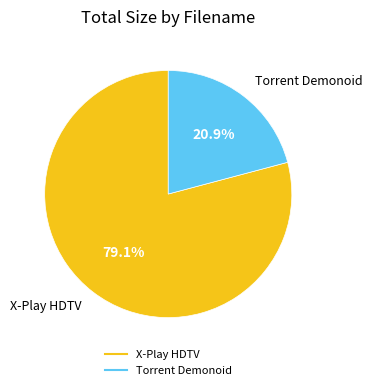

Is there any slice that represents more than half of the pie?

Yes